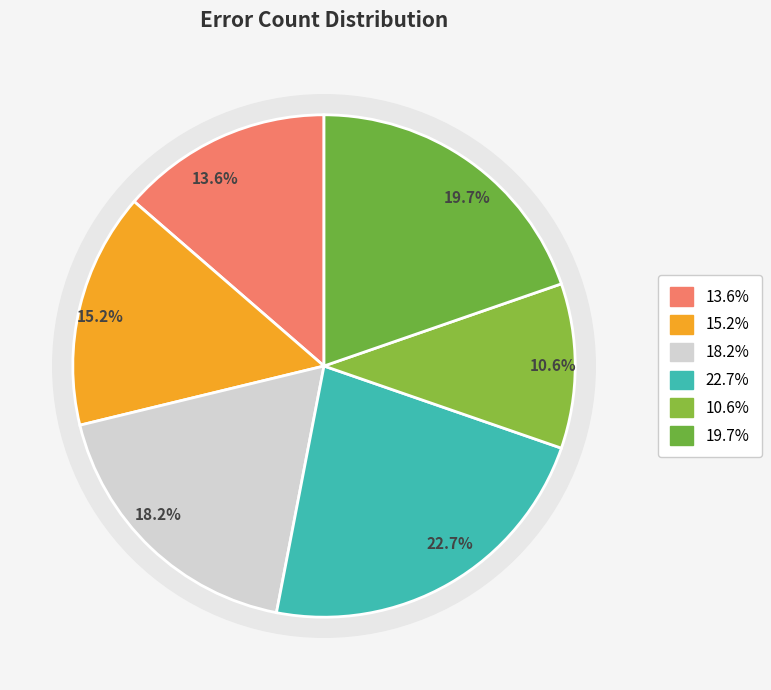

Does any single category account for the majority?

No